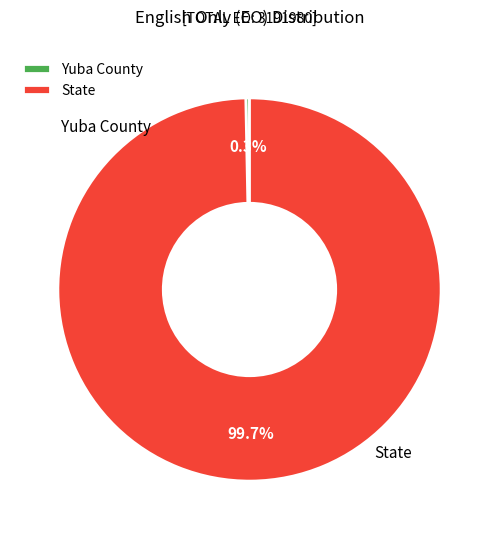

Is there a majority slice in this chart?

Yes